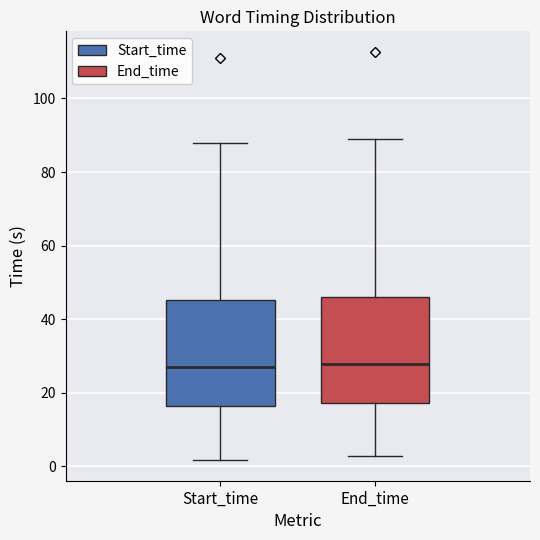

Reading left to right, read every box against the y-axis: the position of its median line, the range the box covers, and the ends of its whiskers. The values are not printed on the chart, so give them approximately, as read against the axis.

Start_time: median 26, box 16 to 46, whiskers 2 to 88
End_time: median 28, box 18 to 46, whiskers 2 to 90